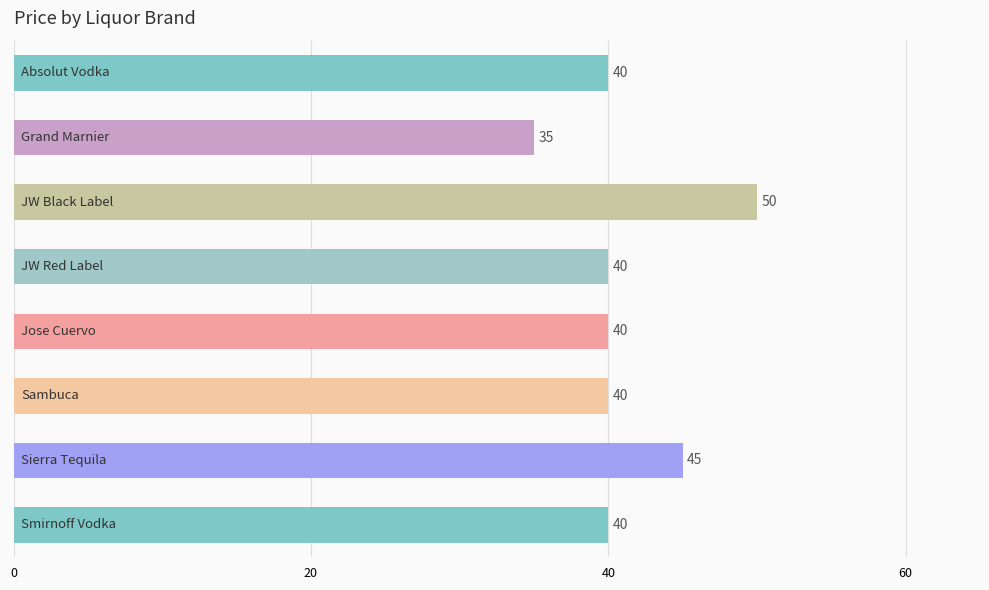

What is the smallest value displayed?

35